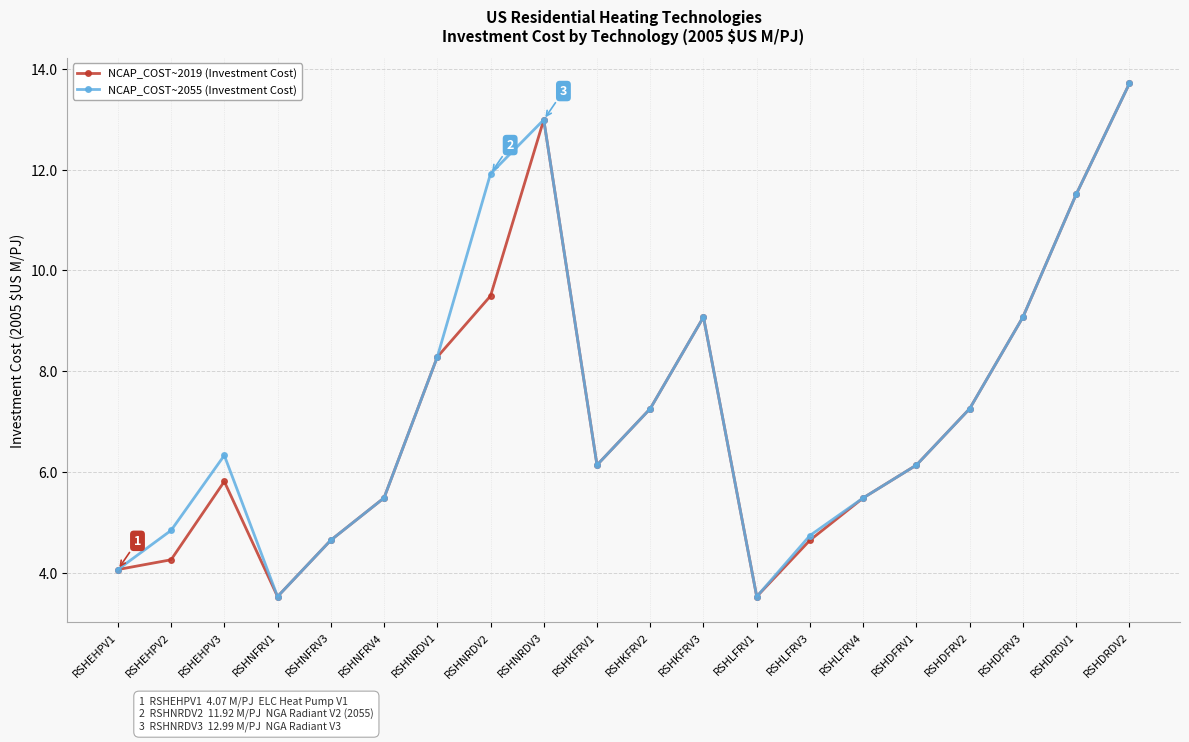

What is the label of the 2nd point from the right?

RSHDRDV1